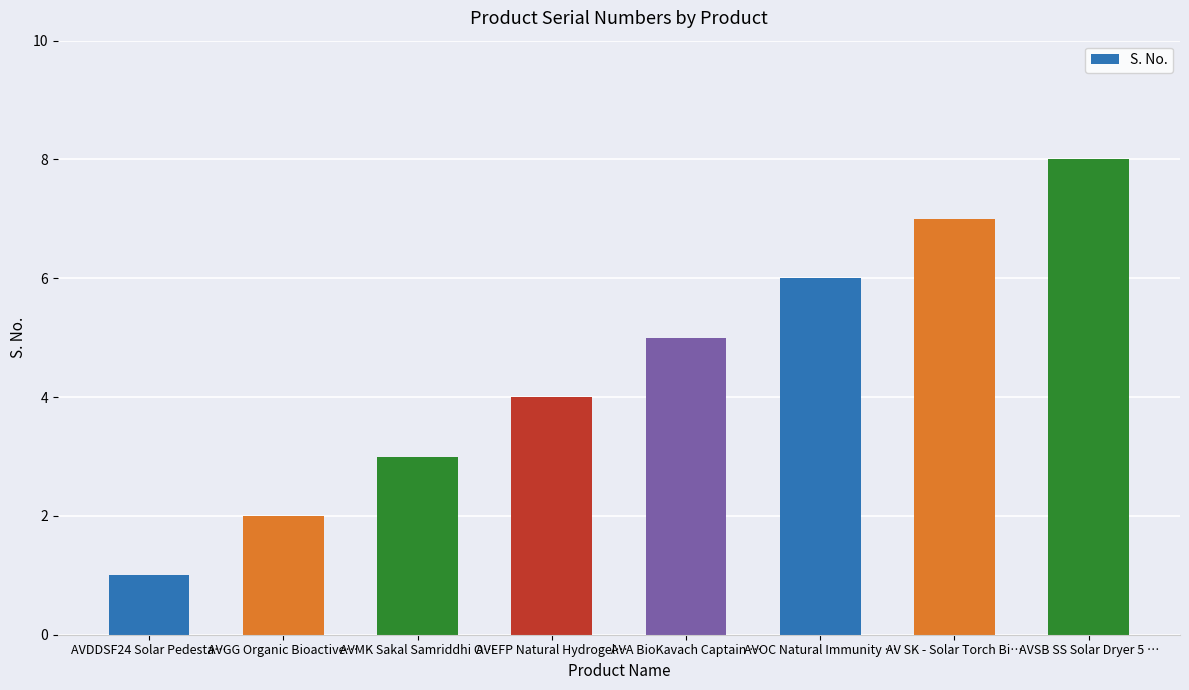

Approximately how many times larger is the value at AVEFP Natural Hydrogel… compared to AVA BioKavach Captain …?

0.8